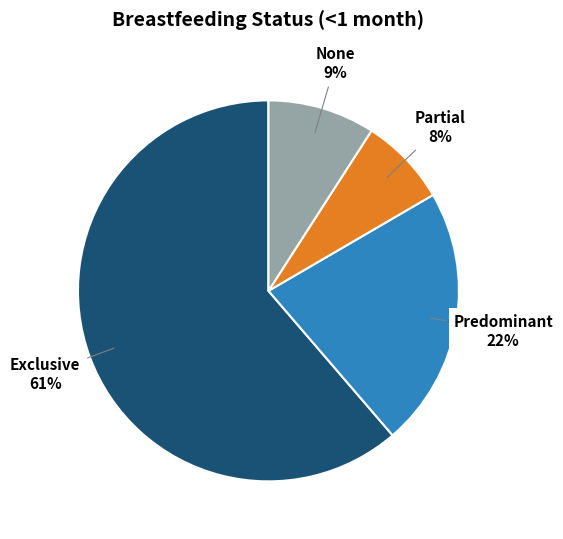

Does any single category account for the majority?

Yes